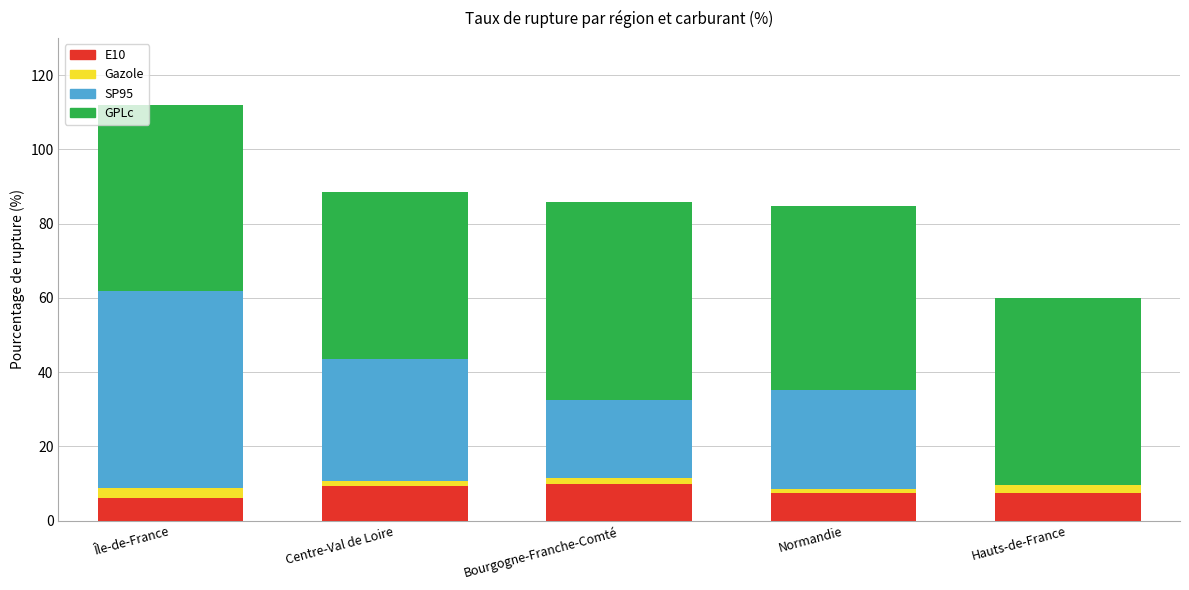

At which category is the sum across all series the highest?

Île-de-France